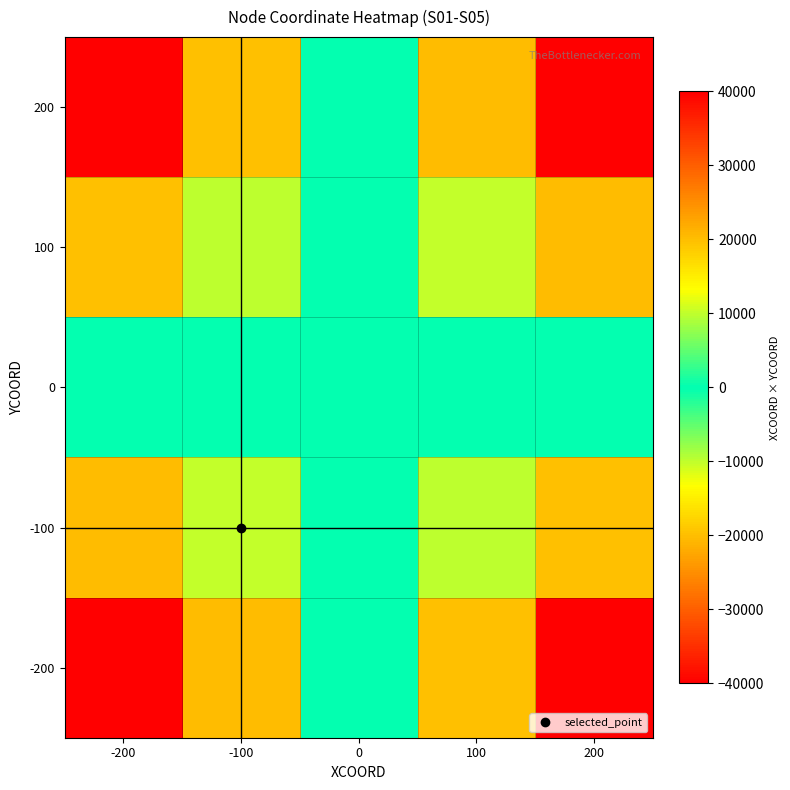

What is the difference between the highest and lowest values at 100?

40000